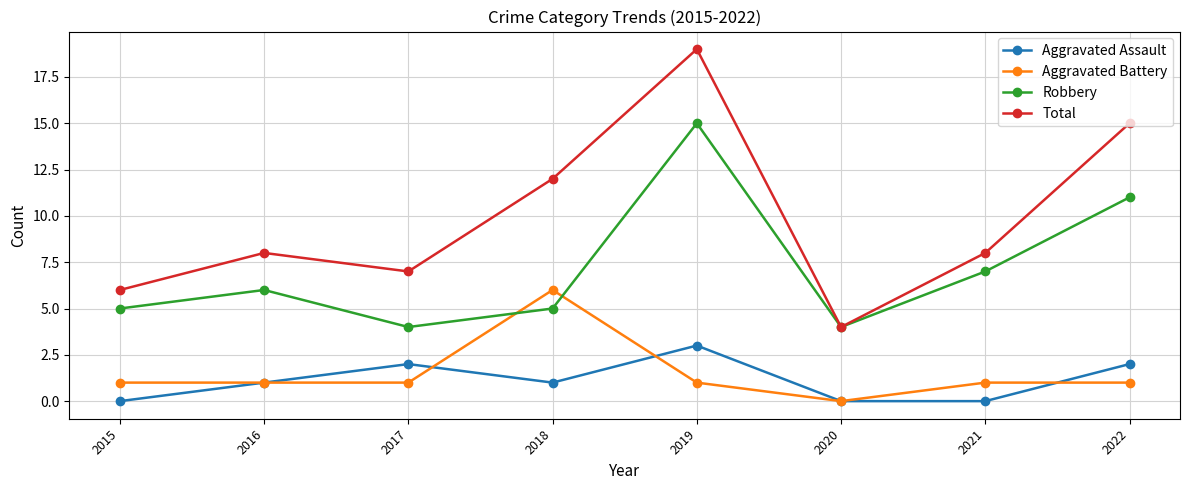

Count the number of data series in this chart.

4